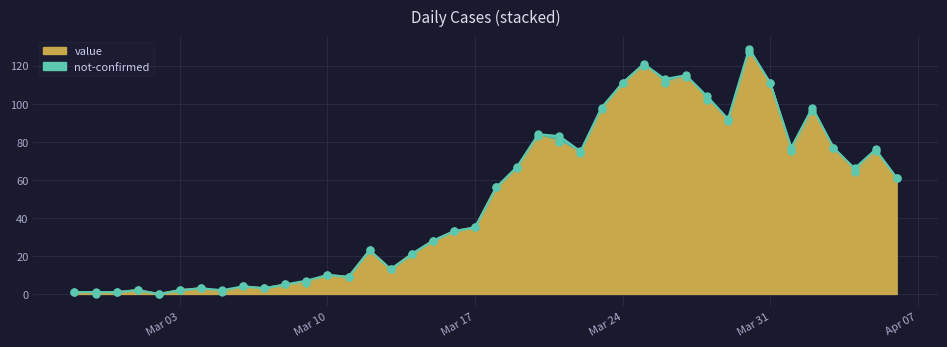

Approximately how many times larger is the value at 2020-03-13 compared to 2020-03-19?

0.2